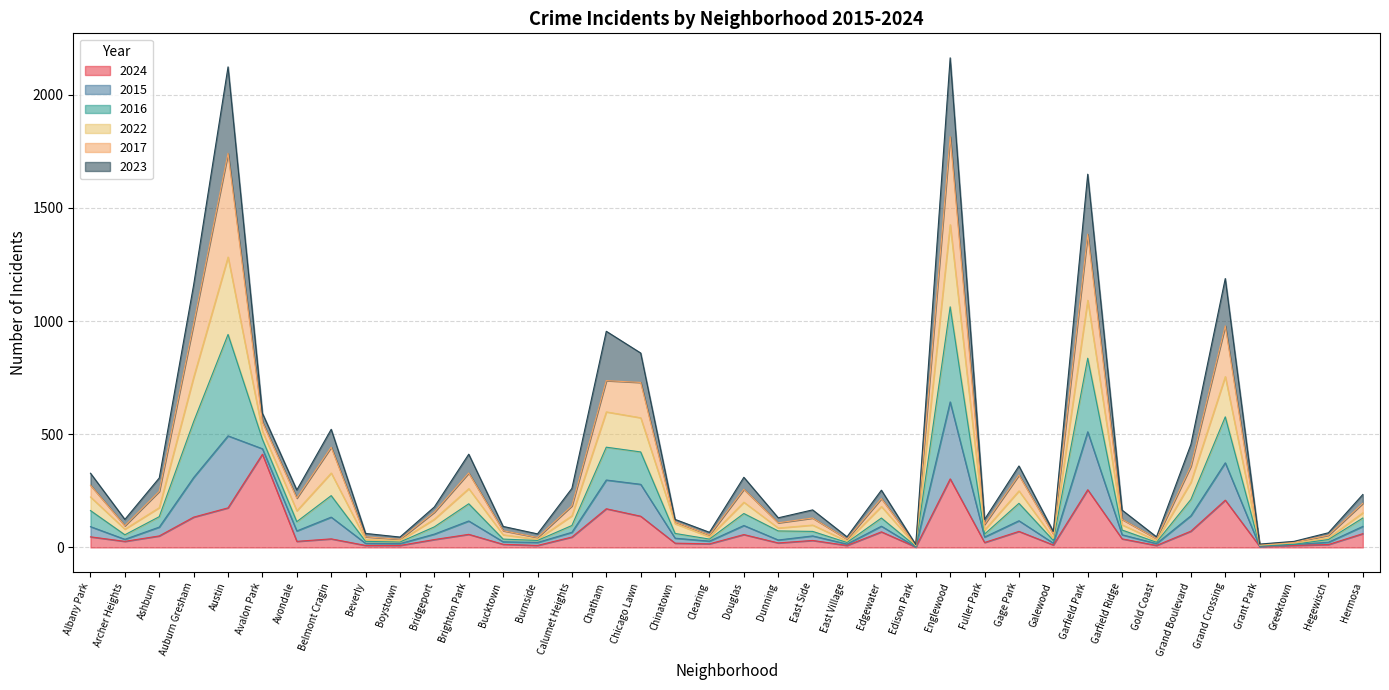

Which label corresponds to the largest value in the chart?

Englewood